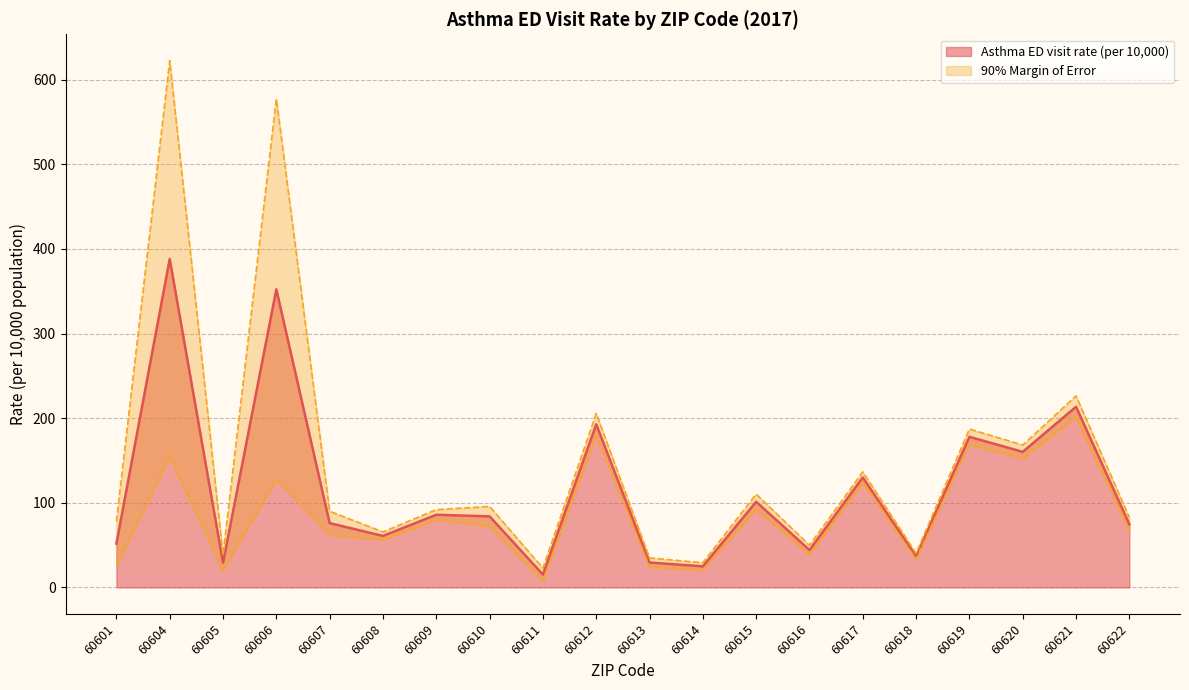

What is the value of the 7th point from the left?

85.9